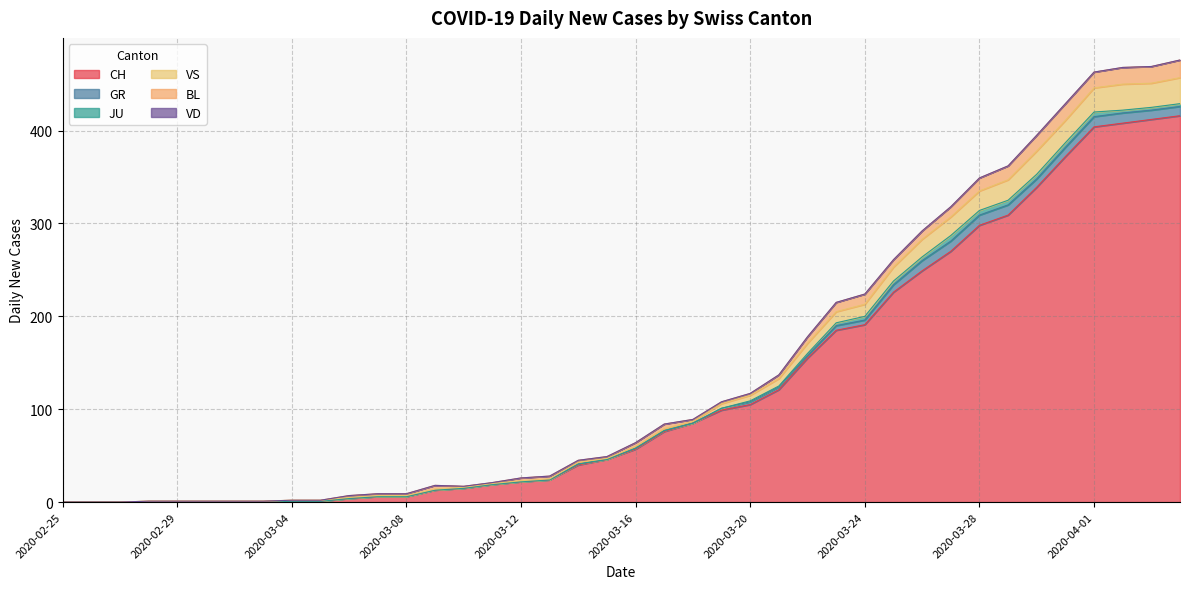

True or false: JU has a value of 0 at 2020-02-27.

True